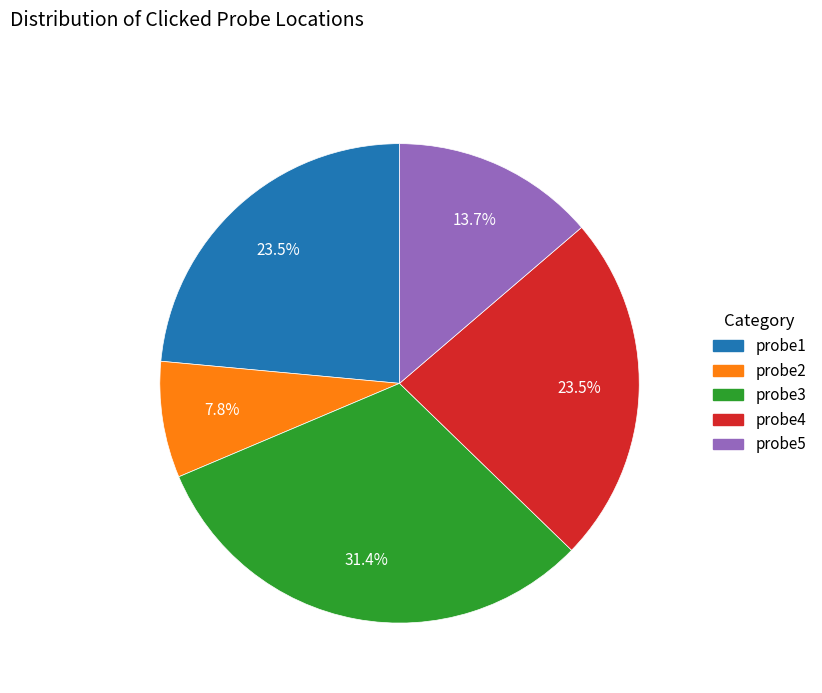

Is there a majority slice in this chart?

No